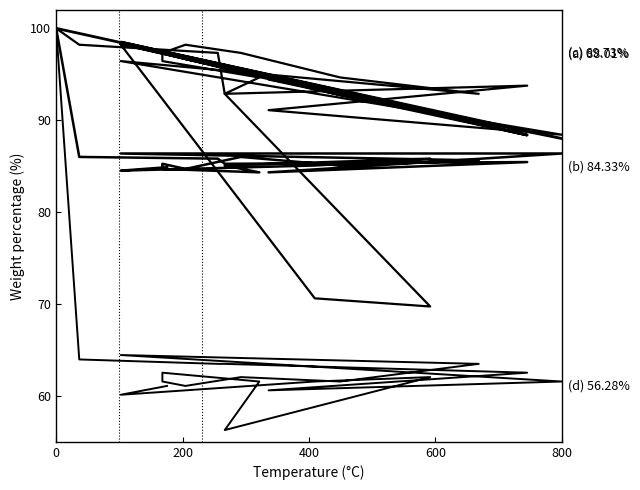

True or false: (c) col_8 has a value of 129.0 at 13.

False